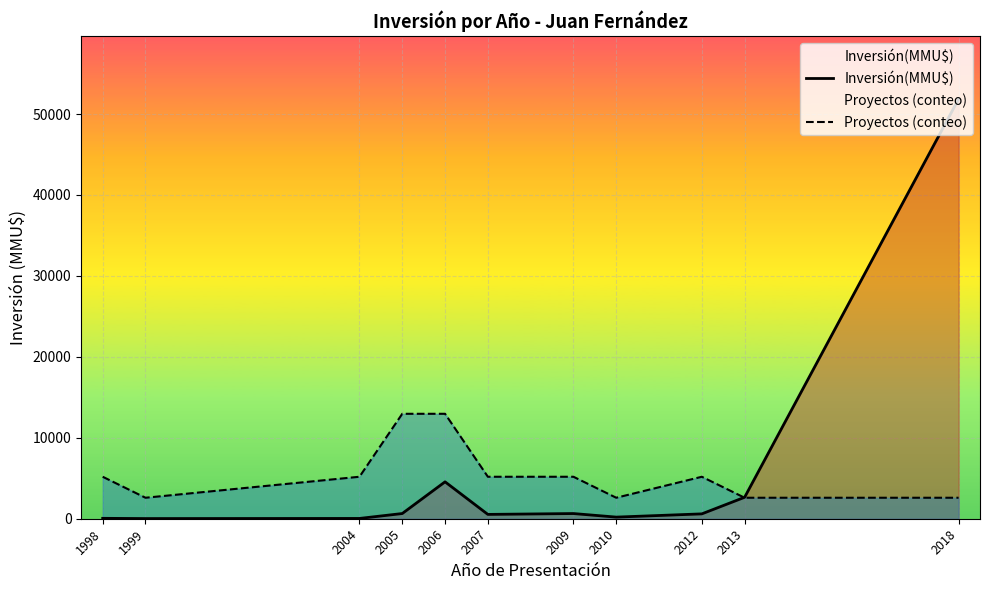

What is the difference between the maximum and minimum values in the Proyectos (conteo) series?

10372